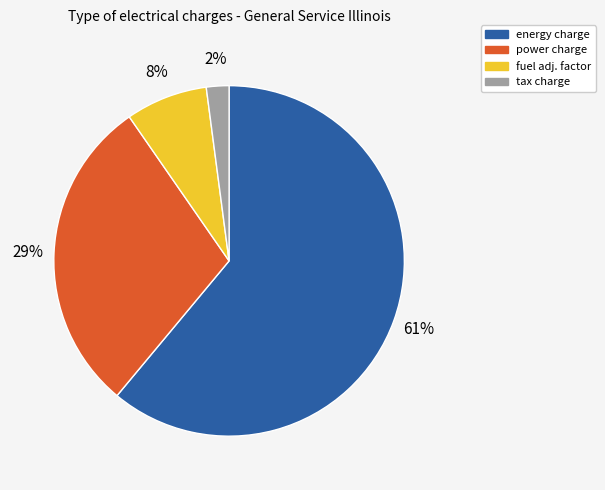

To the nearest percent, what portion does fuel adj. factor represent?

8%